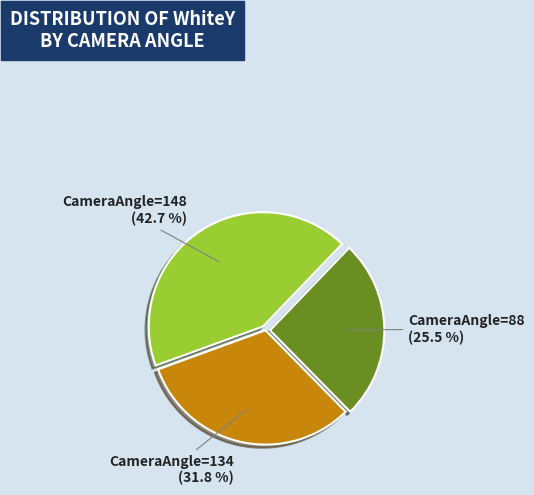

How many segments does this pie chart have?

3